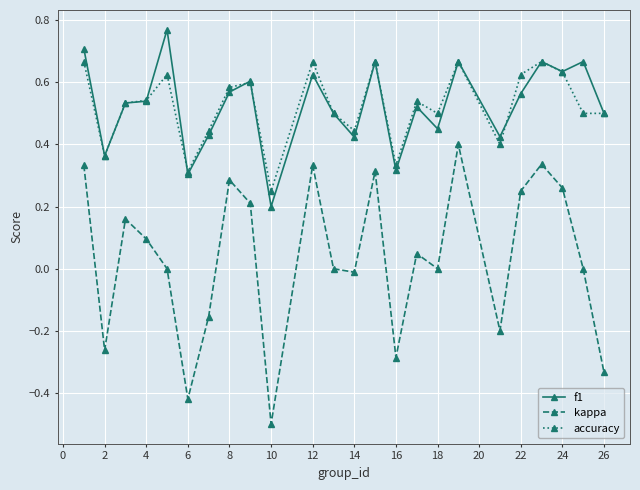

What are all the series names shown in the legend?

f1, kappa, accuracy